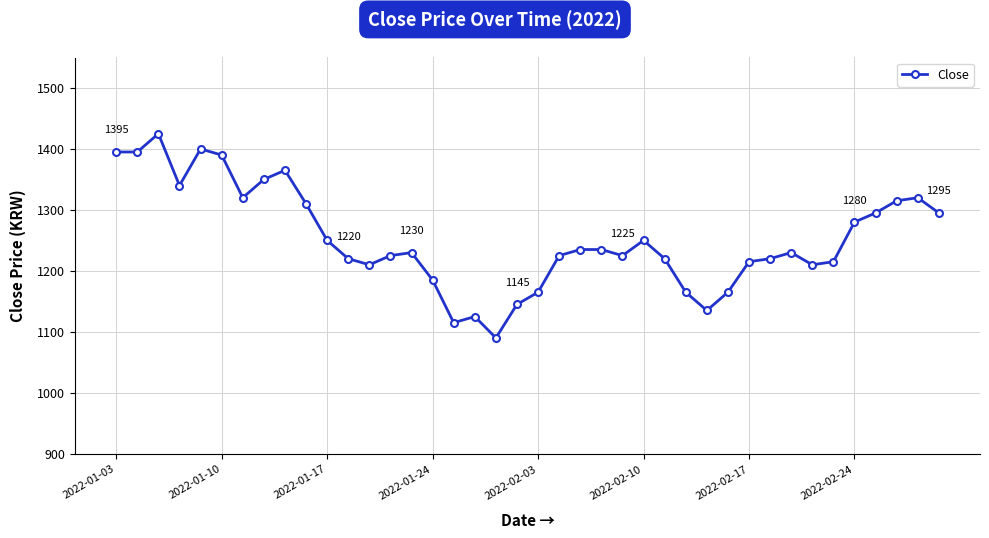

What is the greatest value displayed?

1425